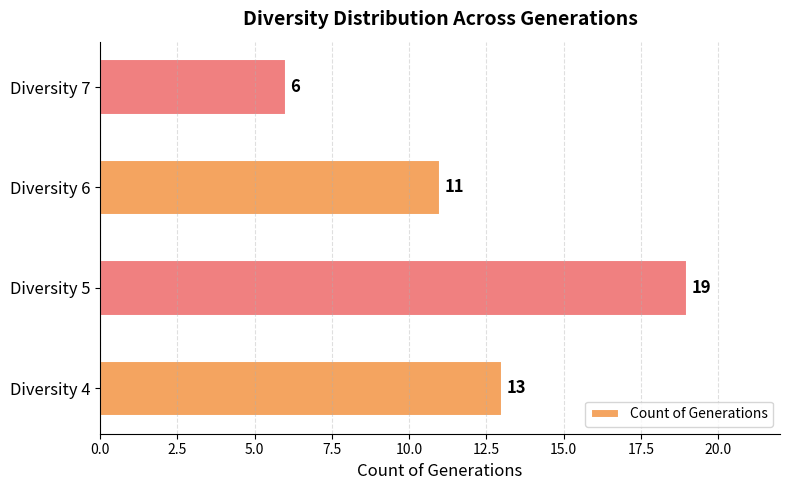

Which label corresponds to the largest value in the chart?

Diversity 5